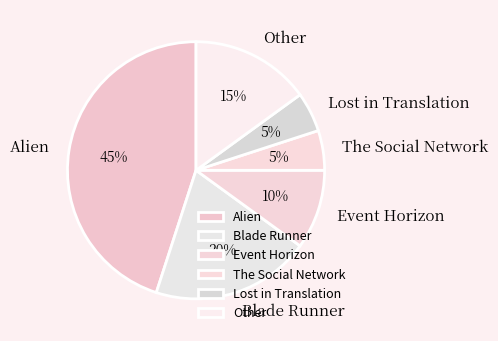

Approximately how many times larger is the value at Blade Runner compared to Event Horizon?

2.0